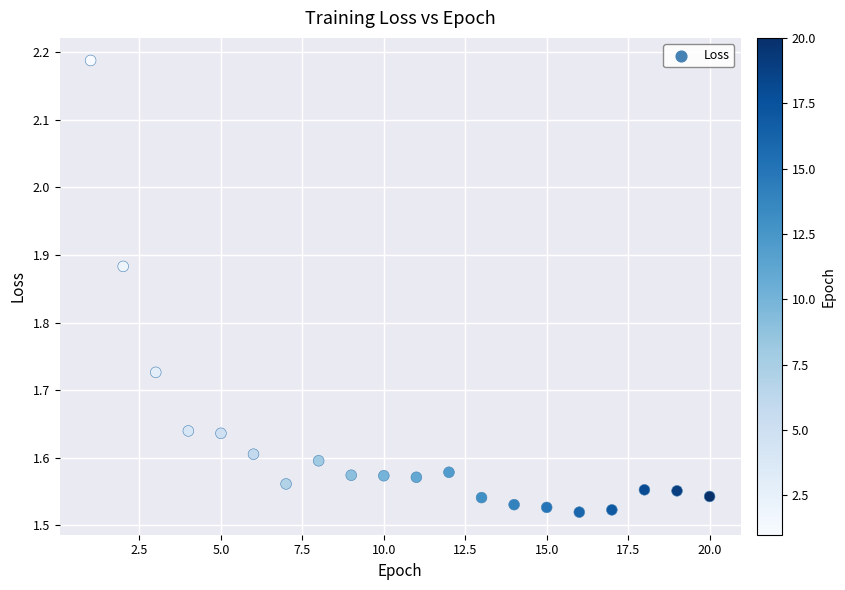

What is the range of Y values (max minus min)?

0.7